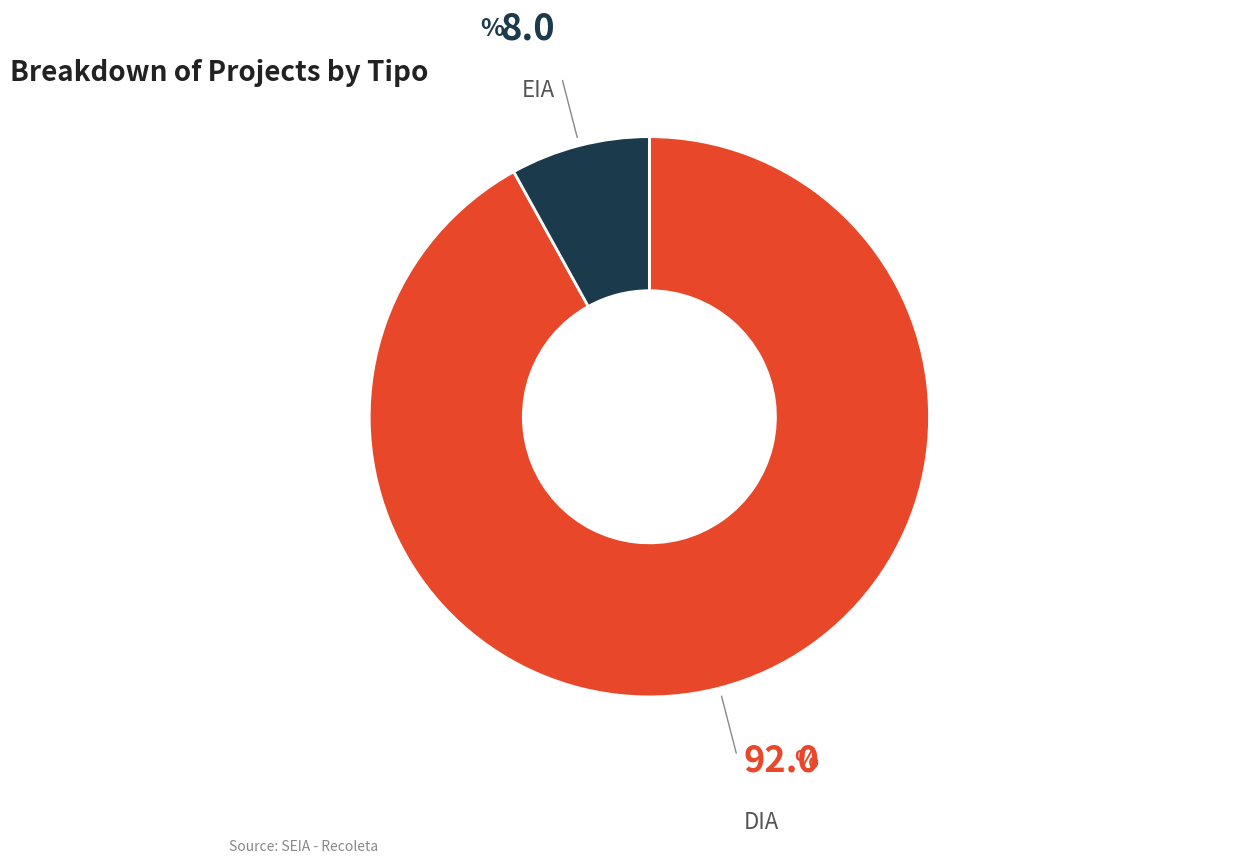

Is there a majority slice in this chart?

Yes